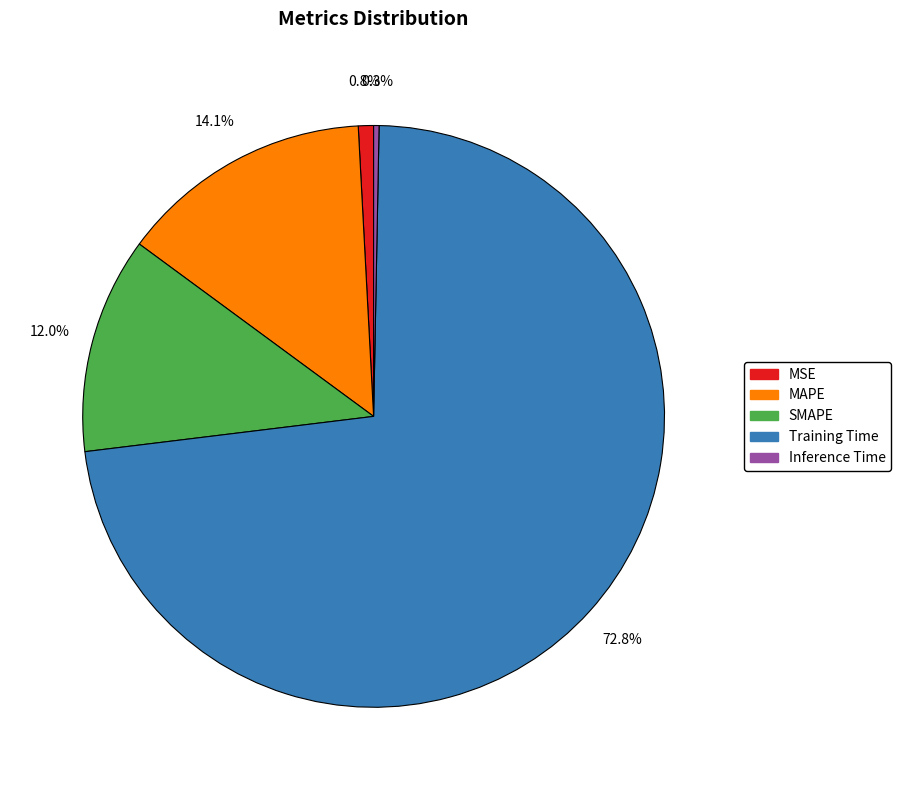

Is it true that MSE is 11% of the pie?

False